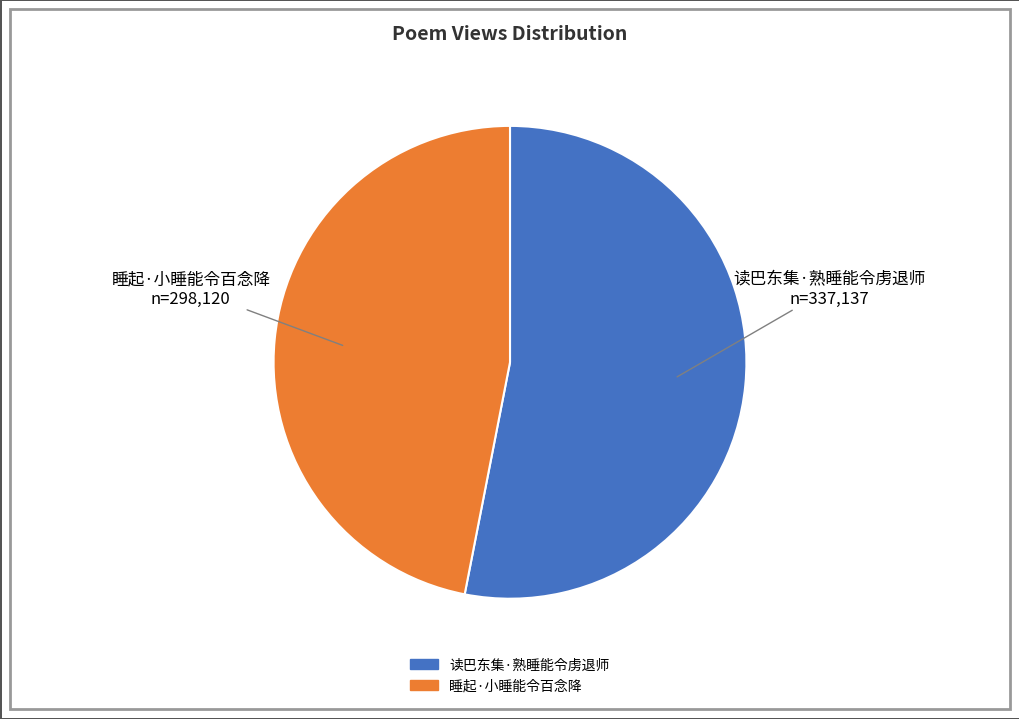

True or false: 读巴东集·熟睡能令虏退师 accounts for 40% of the total.

False